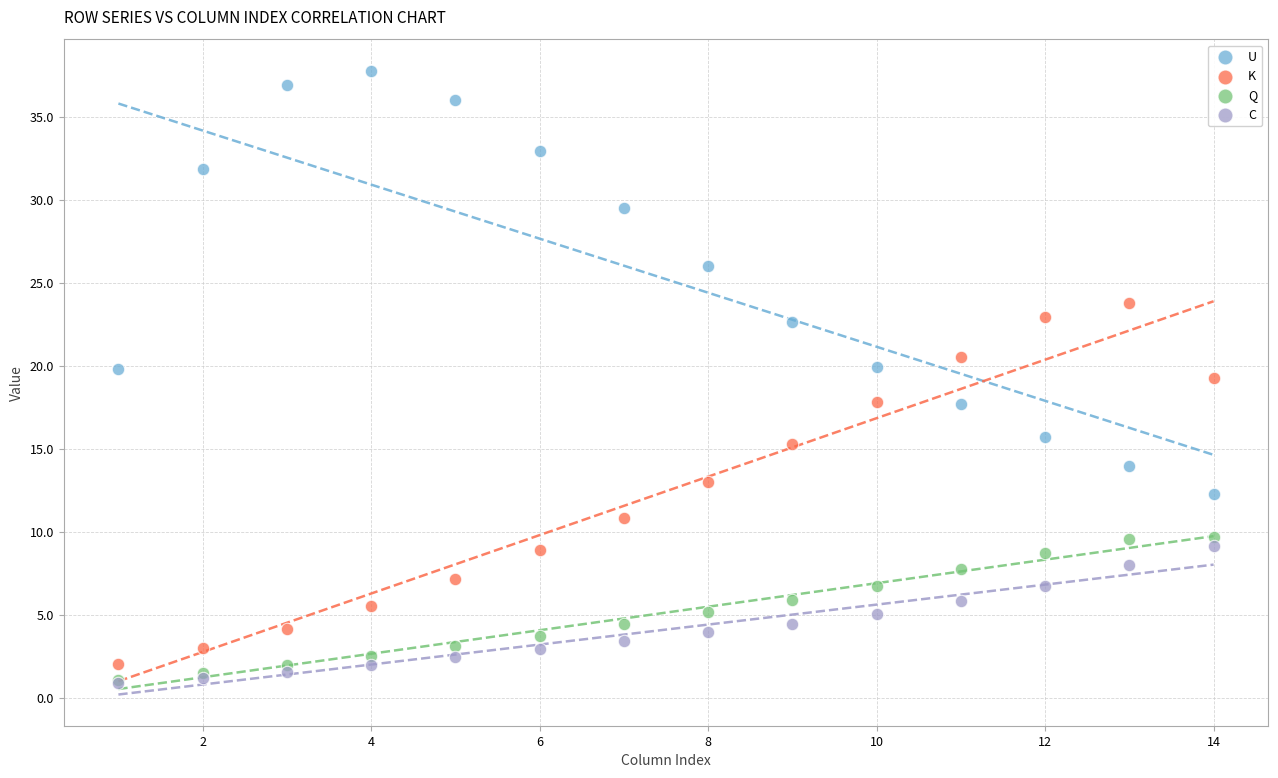

Which series has the largest Y range (max minus min)?

U